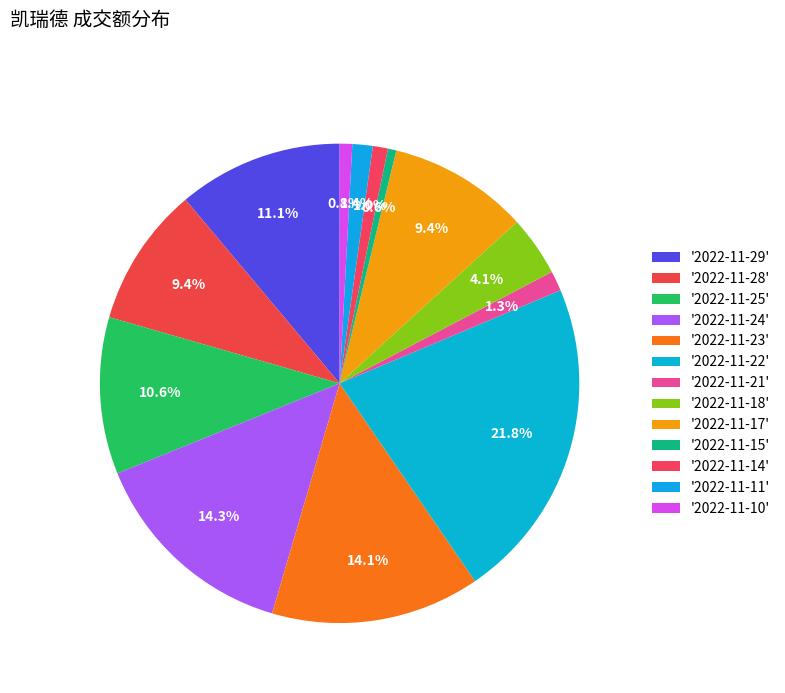

How many slices are in this pie chart?

13